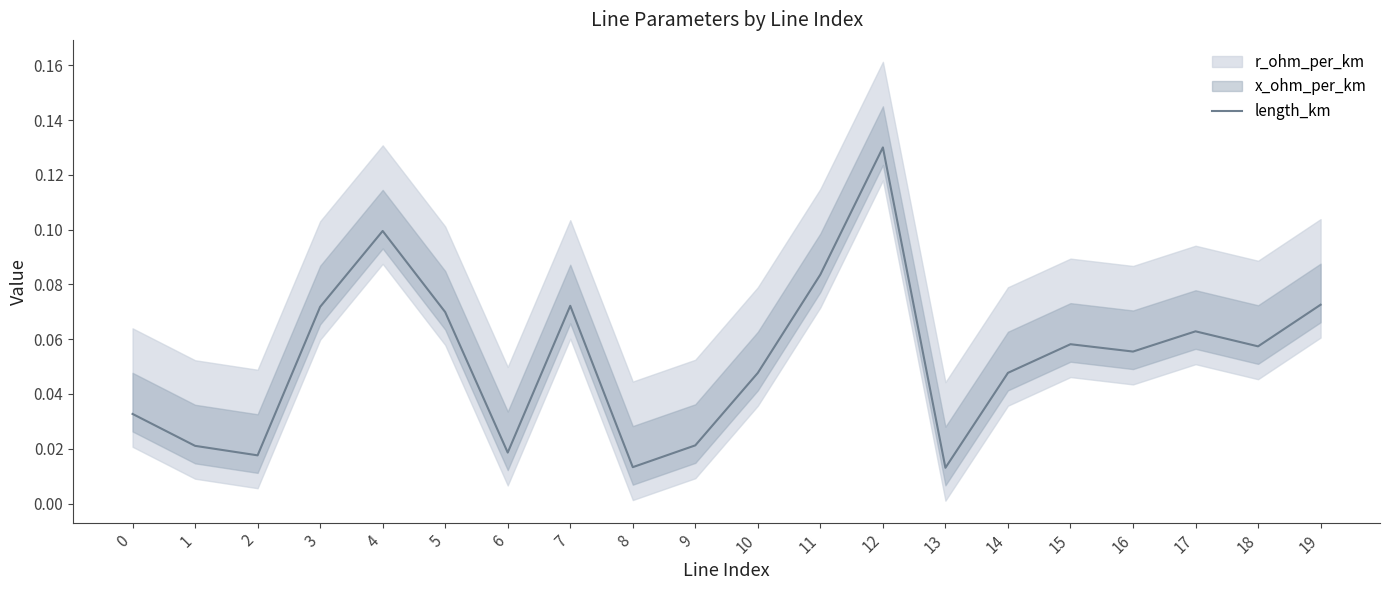

How many interior local peaks (higher than both neighbors) does the data have?

5